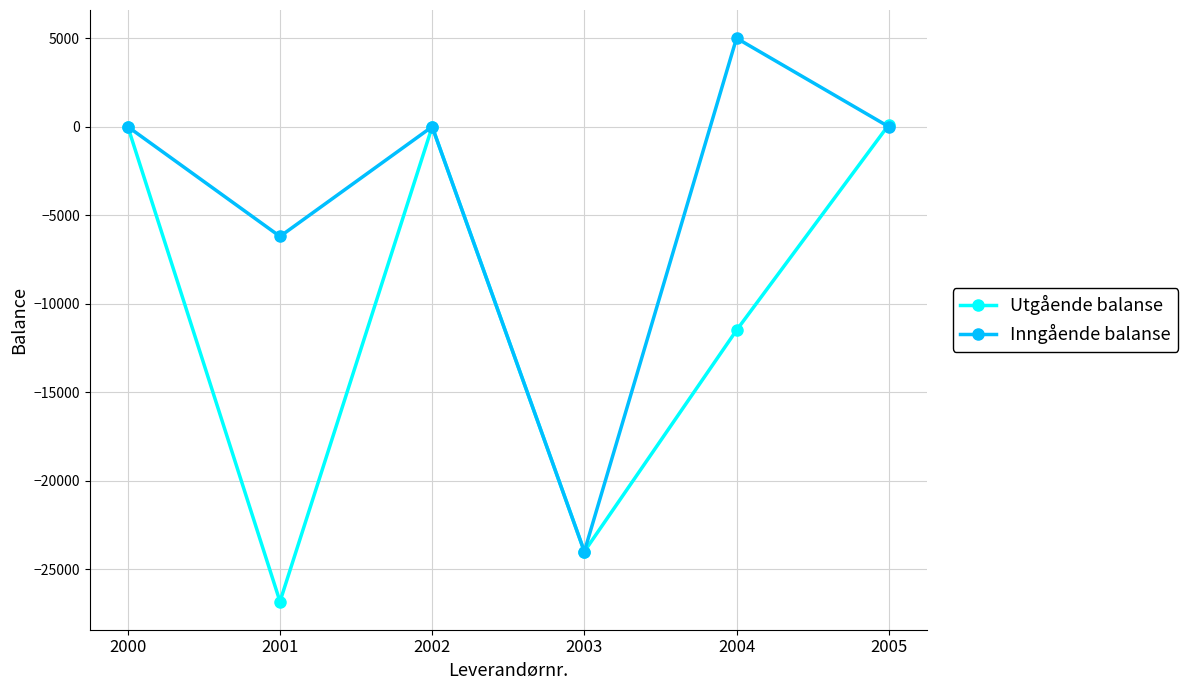

Count the number of categories in the chart.

6